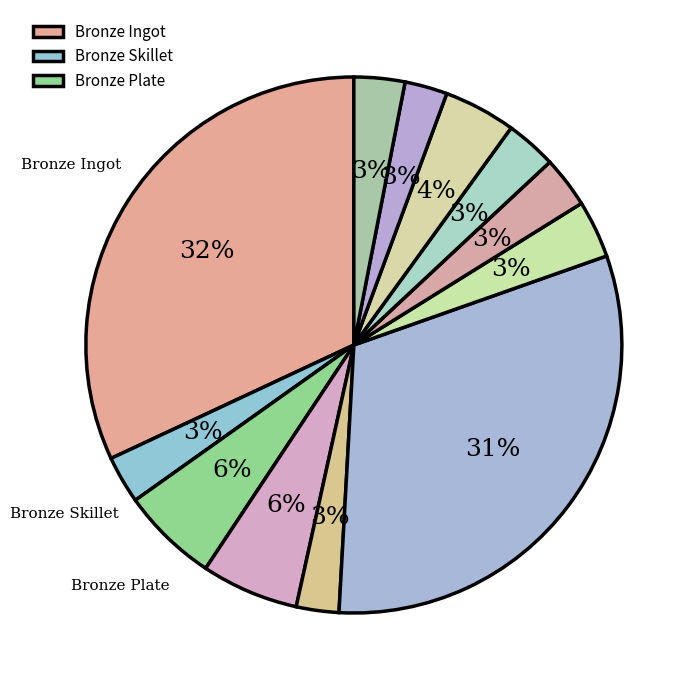

How many slices are in this pie chart?

12